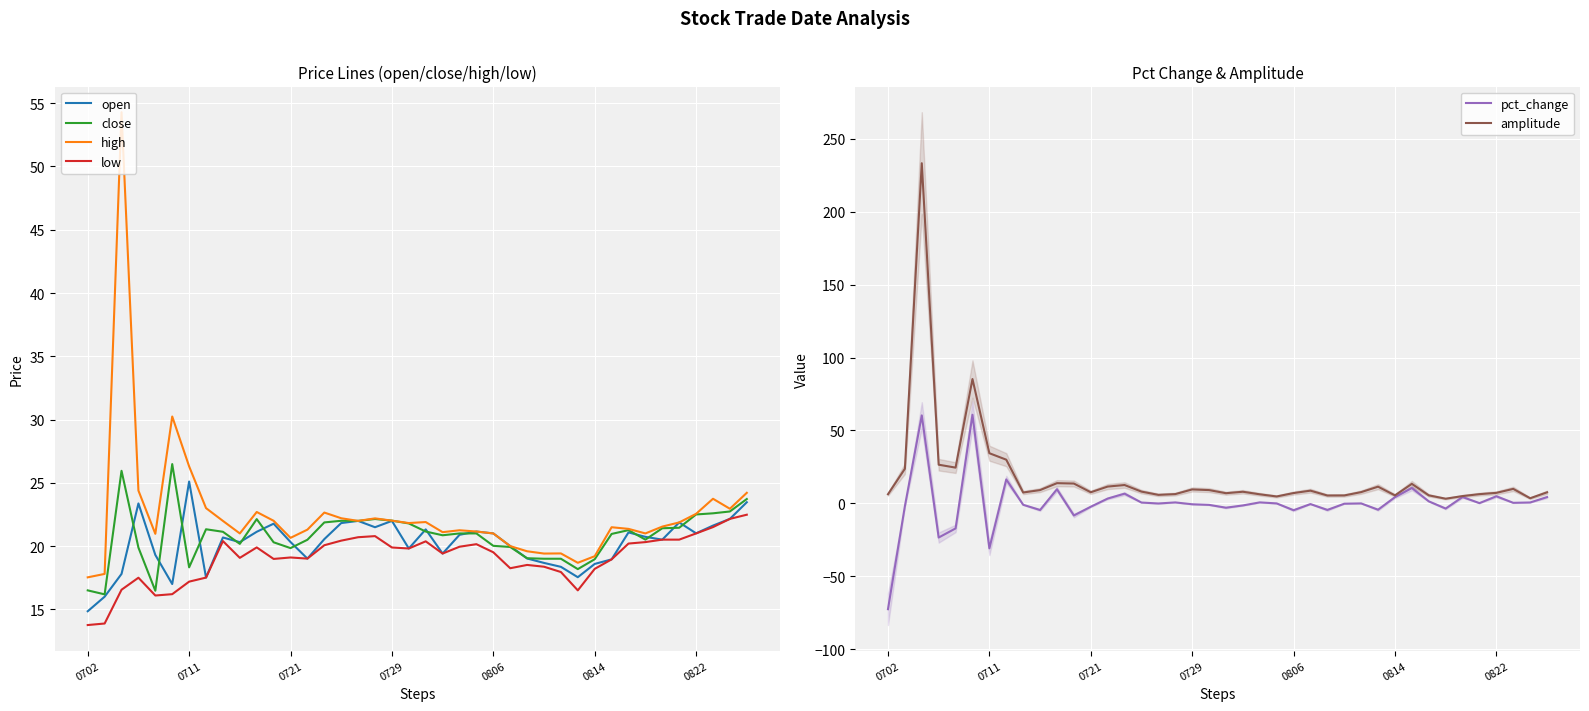

True or false: open has more than 1 interior local peaks.

True